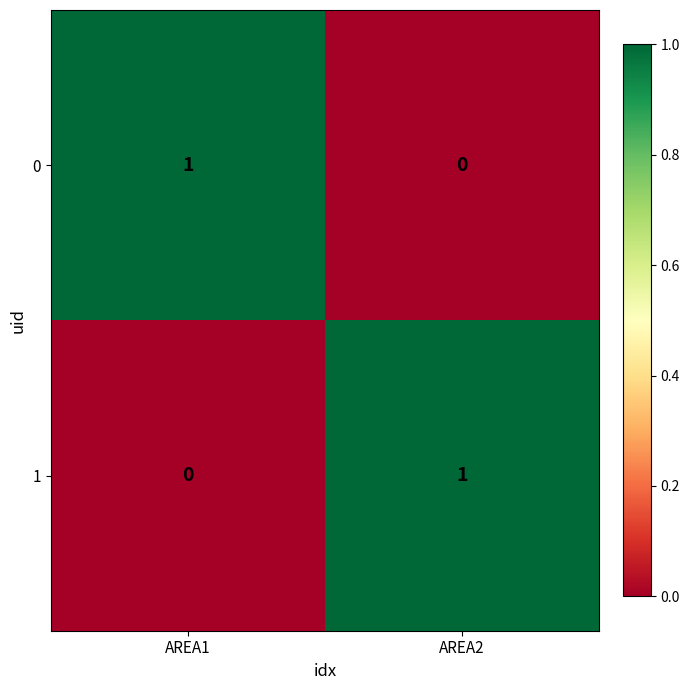

What is the greatest value displayed?

1